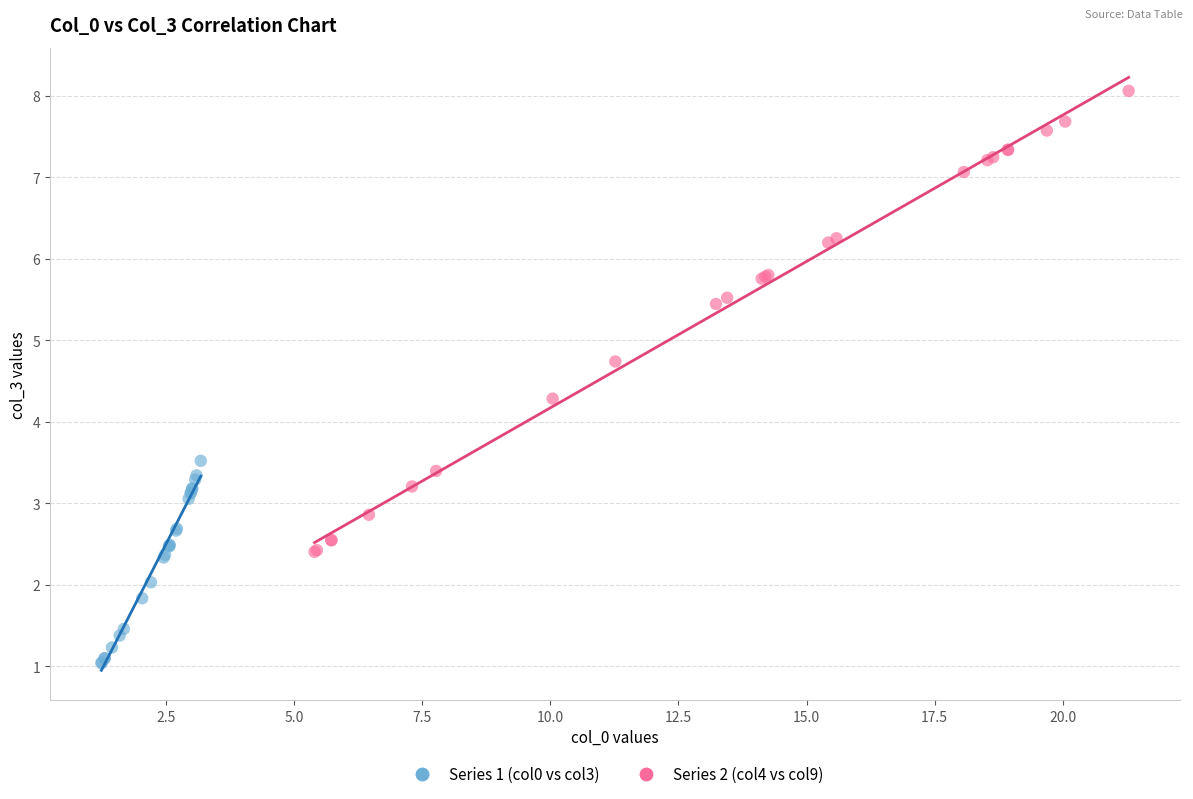

What are all the series names shown in the legend?

Series 1 (col0 vs col3), Series 2 (col4 vs col9)